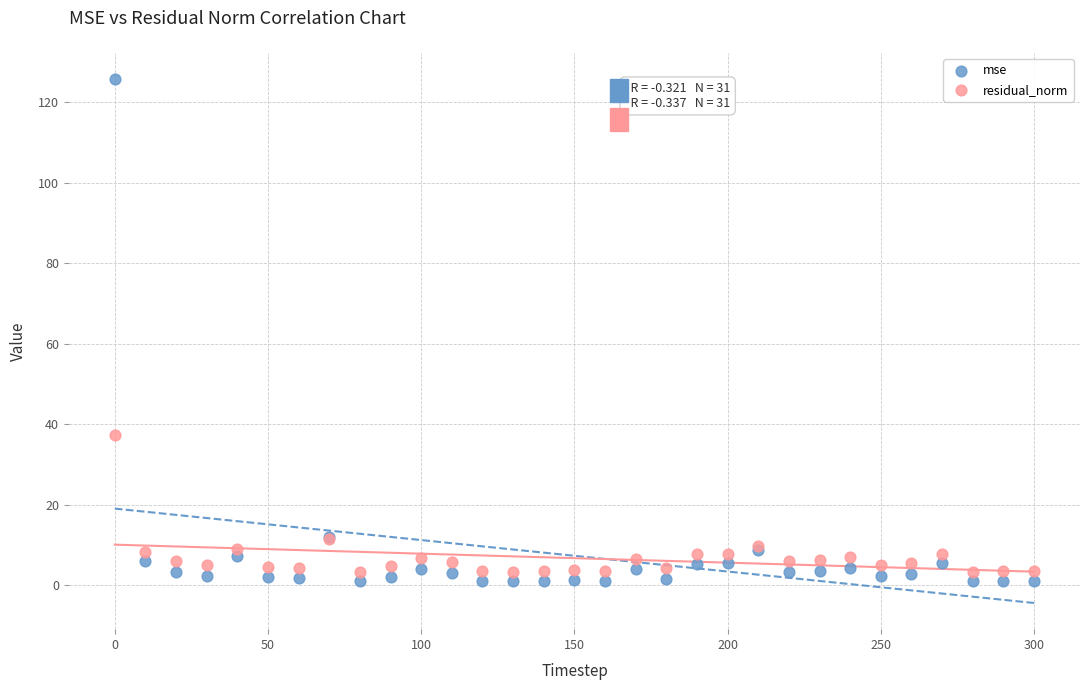

Across all series, what Y value is closest to 63?

37.2